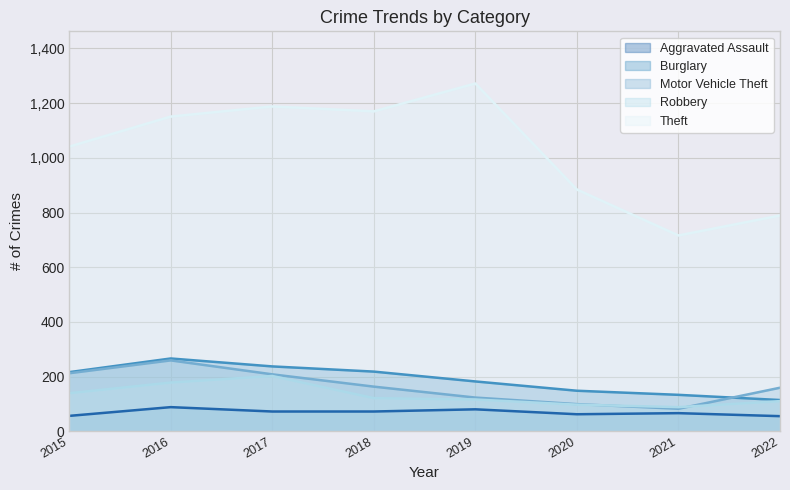

What is the minimum value shown in the chart?

55